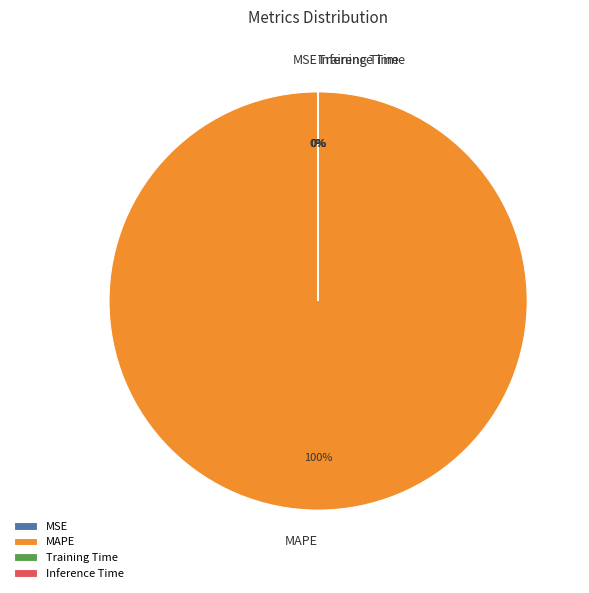

Which has a higher value, MSE or Training Time?

Training Time